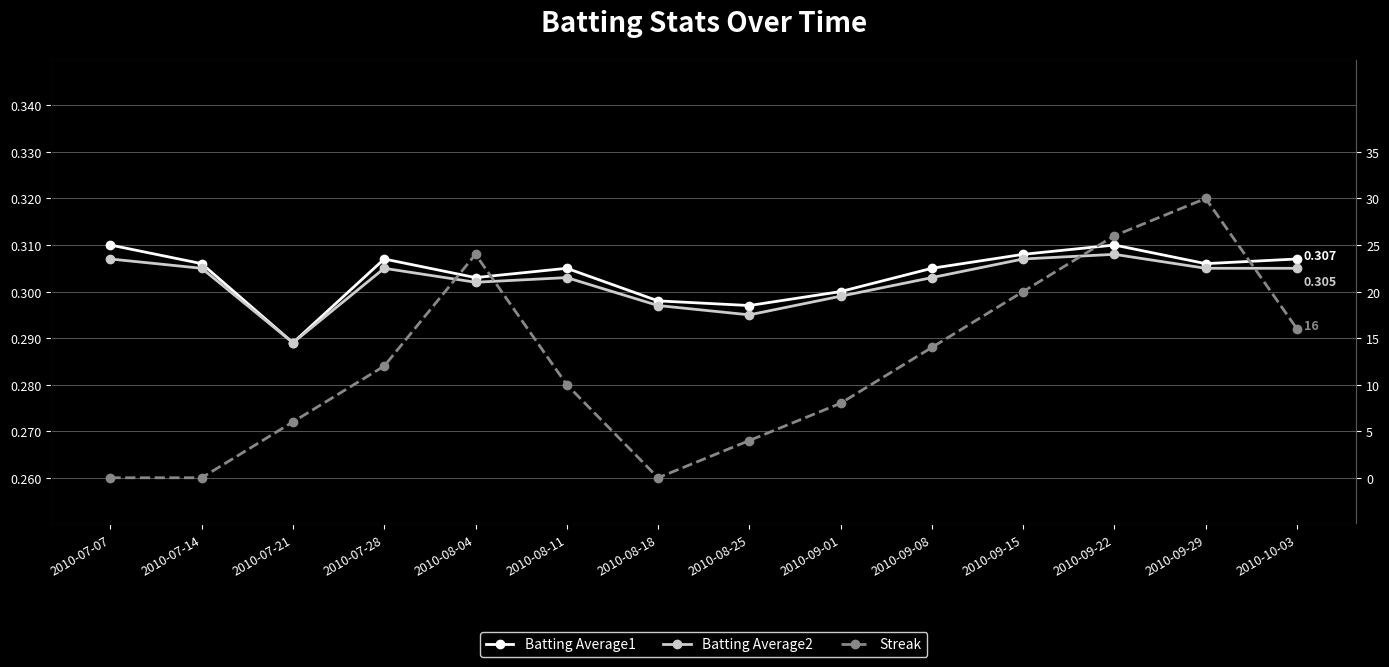

True or false: Batting Average1 and Streak intersect in this chart.

True